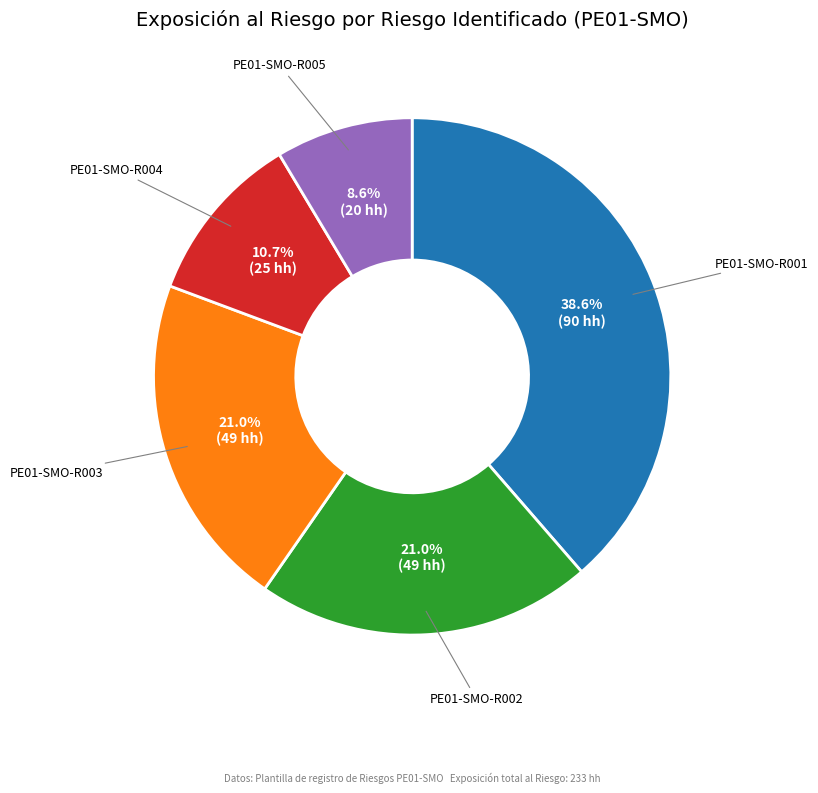

Does any single category account for the majority?

No